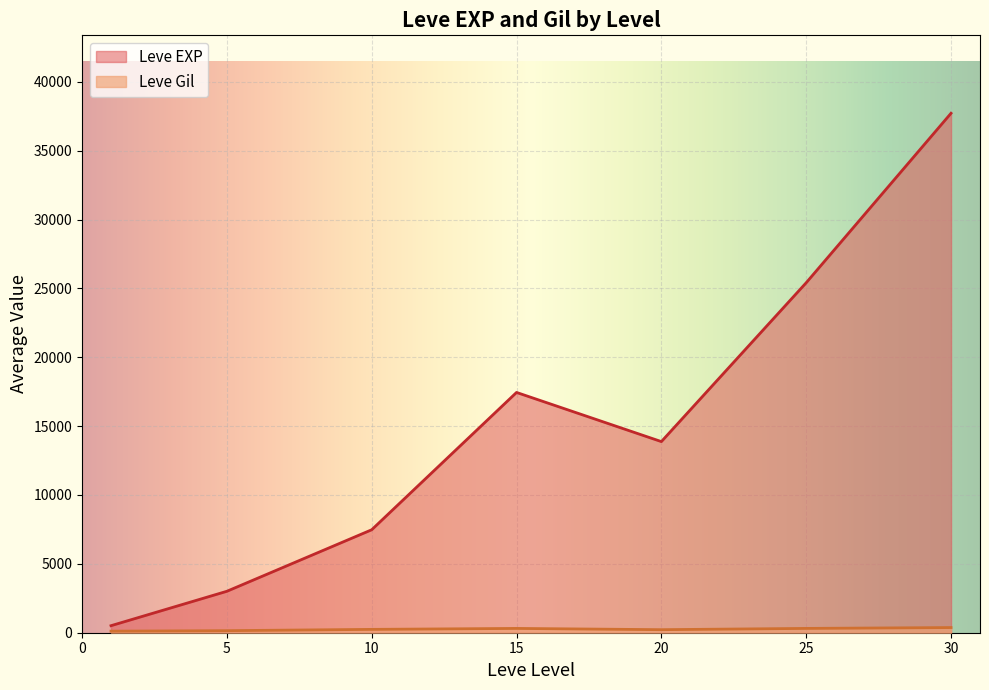

Count the number of data series in this chart.

2